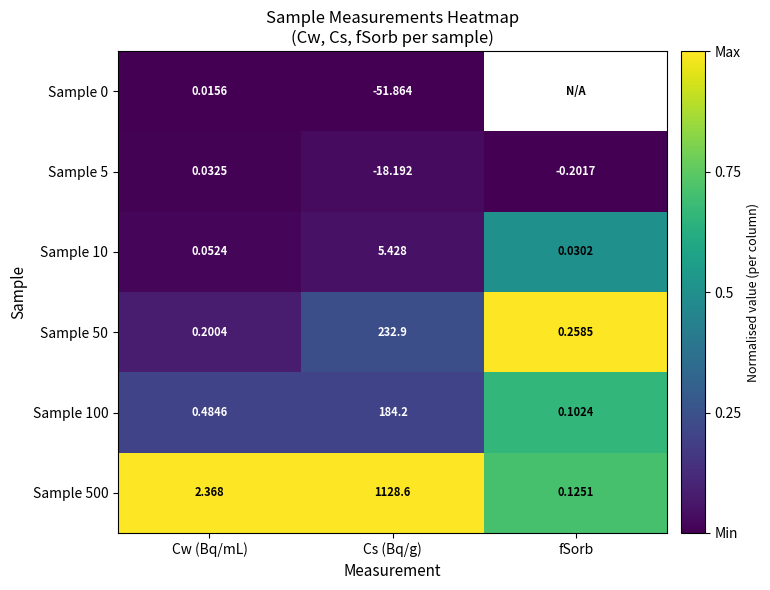

Which category has the highest value in the Sample 50 series?

Cs (Bq/g)